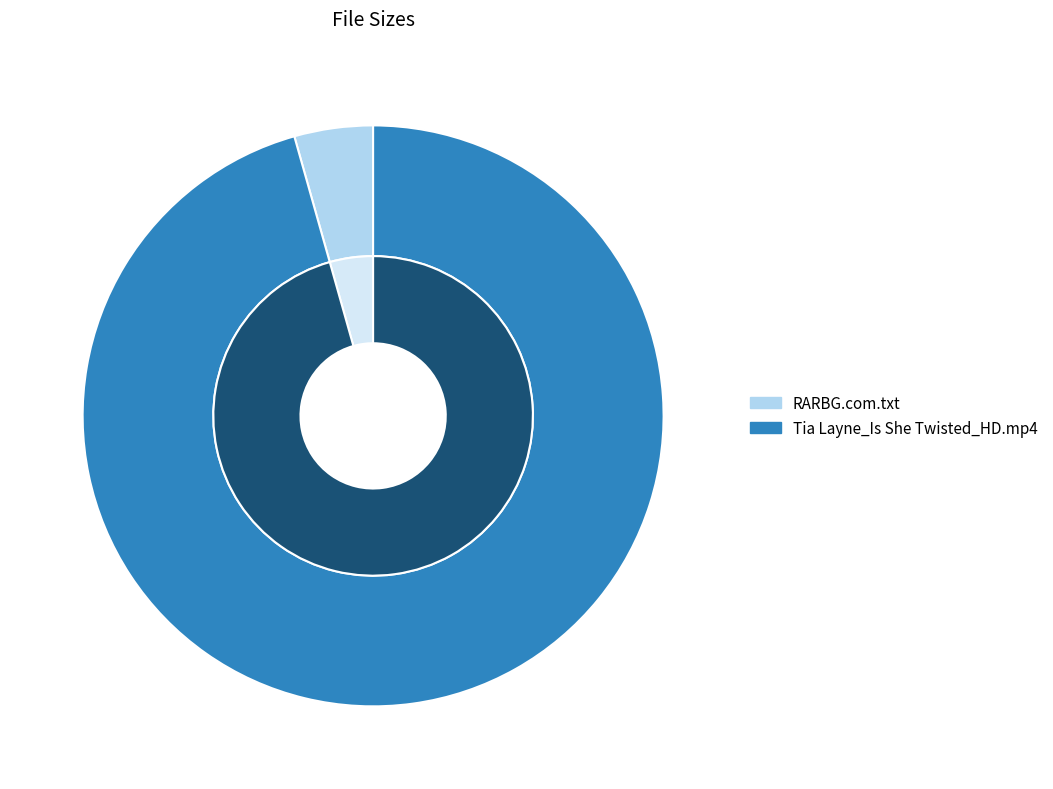

The RARBG.com.txt slice represents 4% of the pie. True or false?

True